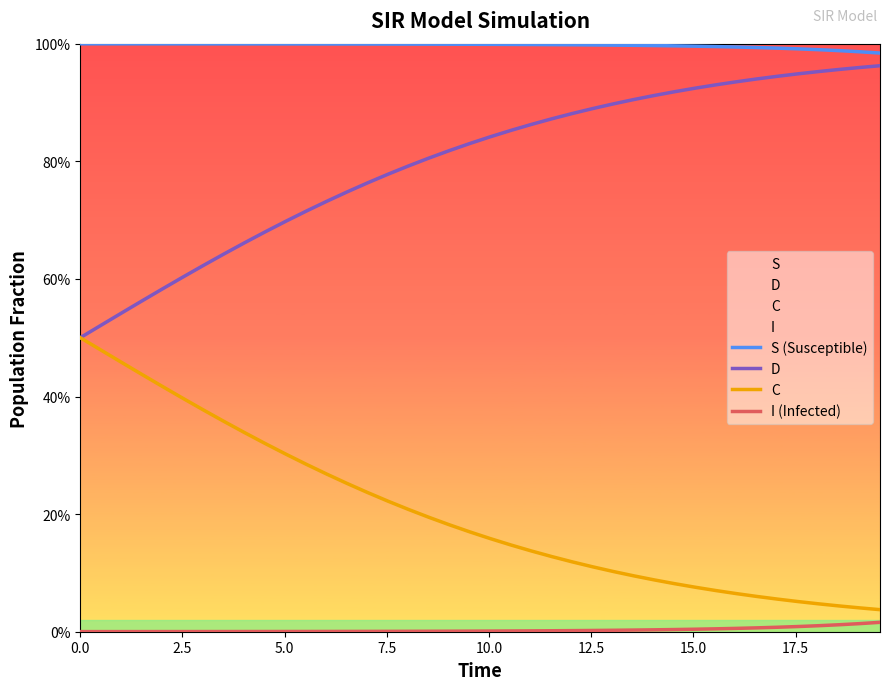

List the series in order of their peak value, lowest first.

I (Infected), C, D, S (Susceptible)